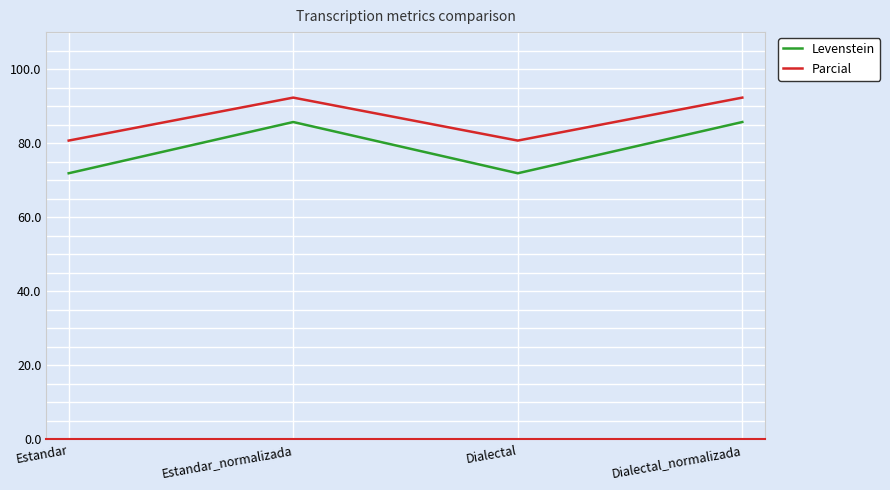

What is the minimum value for Parcial?

80.7